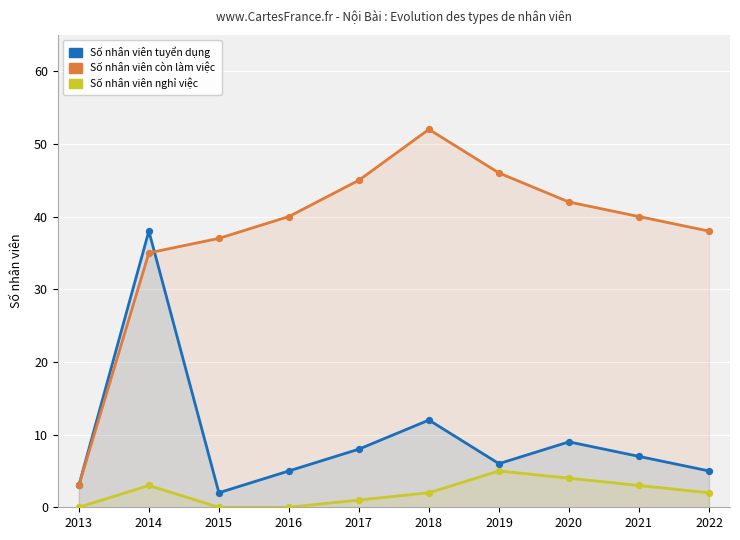

At which category is the sum across all series the highest?

2014